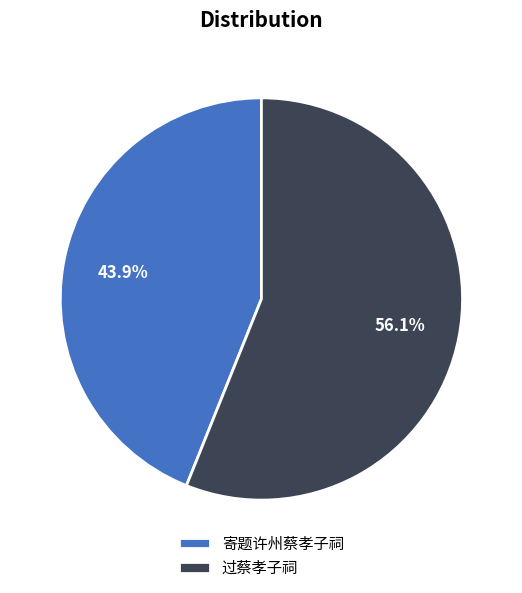

To the nearest percent, what is the combined percentage of 过蔡孝子祠 and 寄题许州蔡孝子祠?

100%